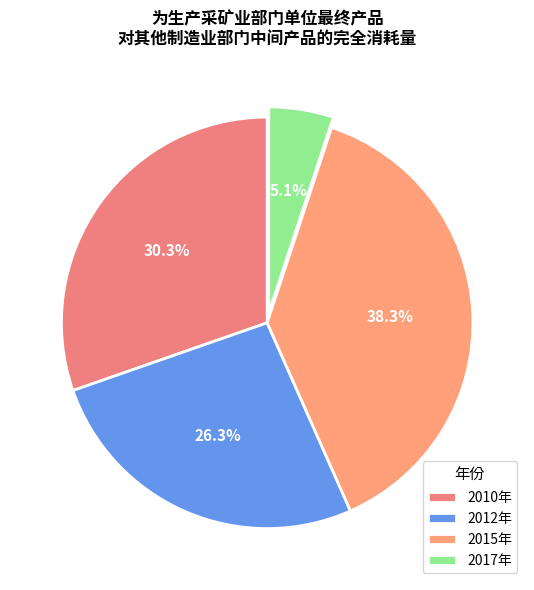

How many segments does this pie chart have?

4